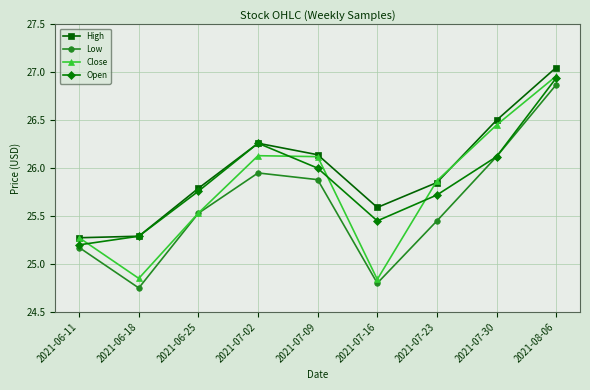

How many values in the Low series exceed 25?

7